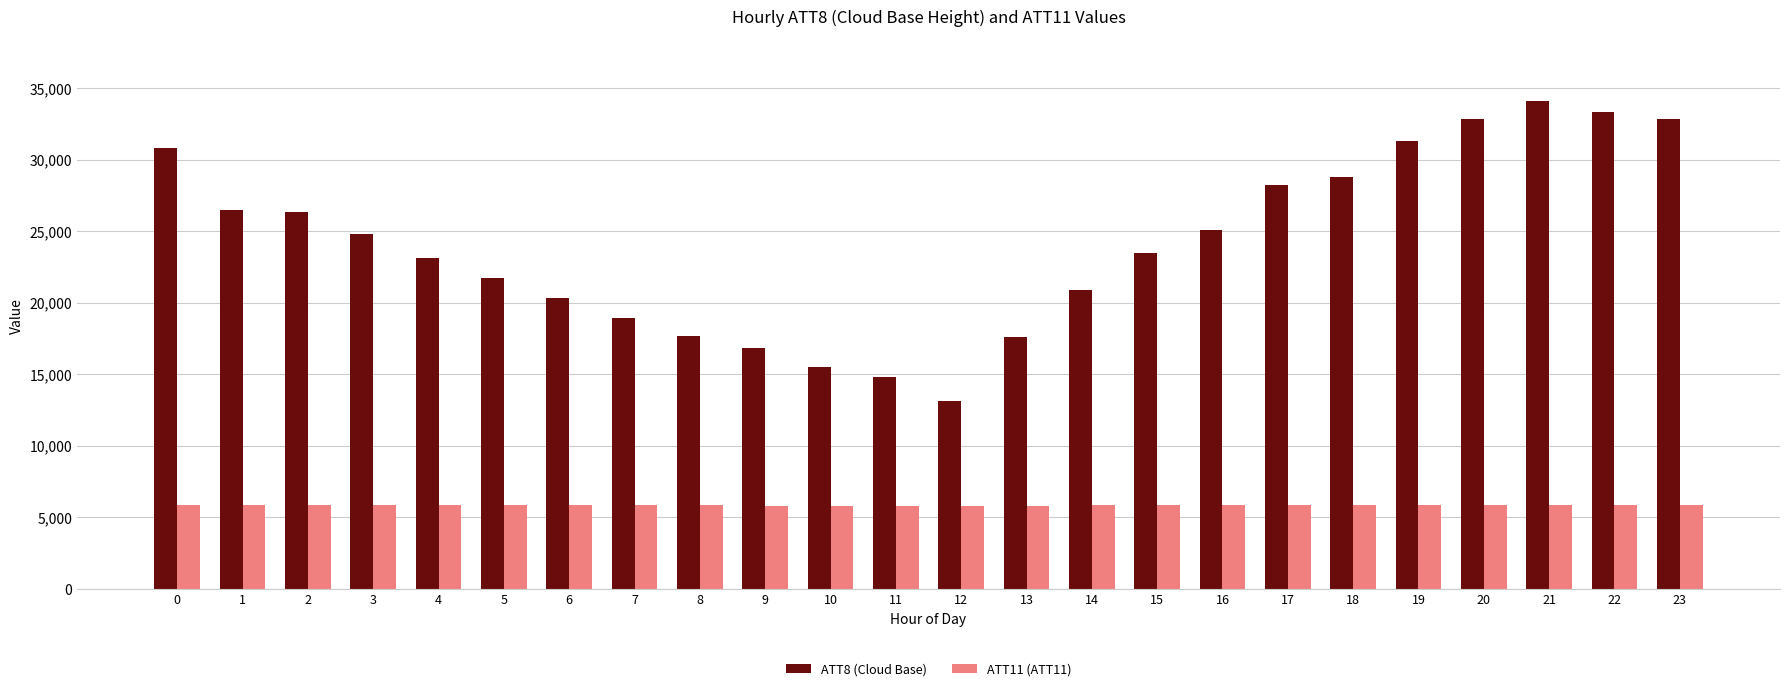

Is it true that ATT8 (Cloud Base) equals 28200.0 at 17?

True